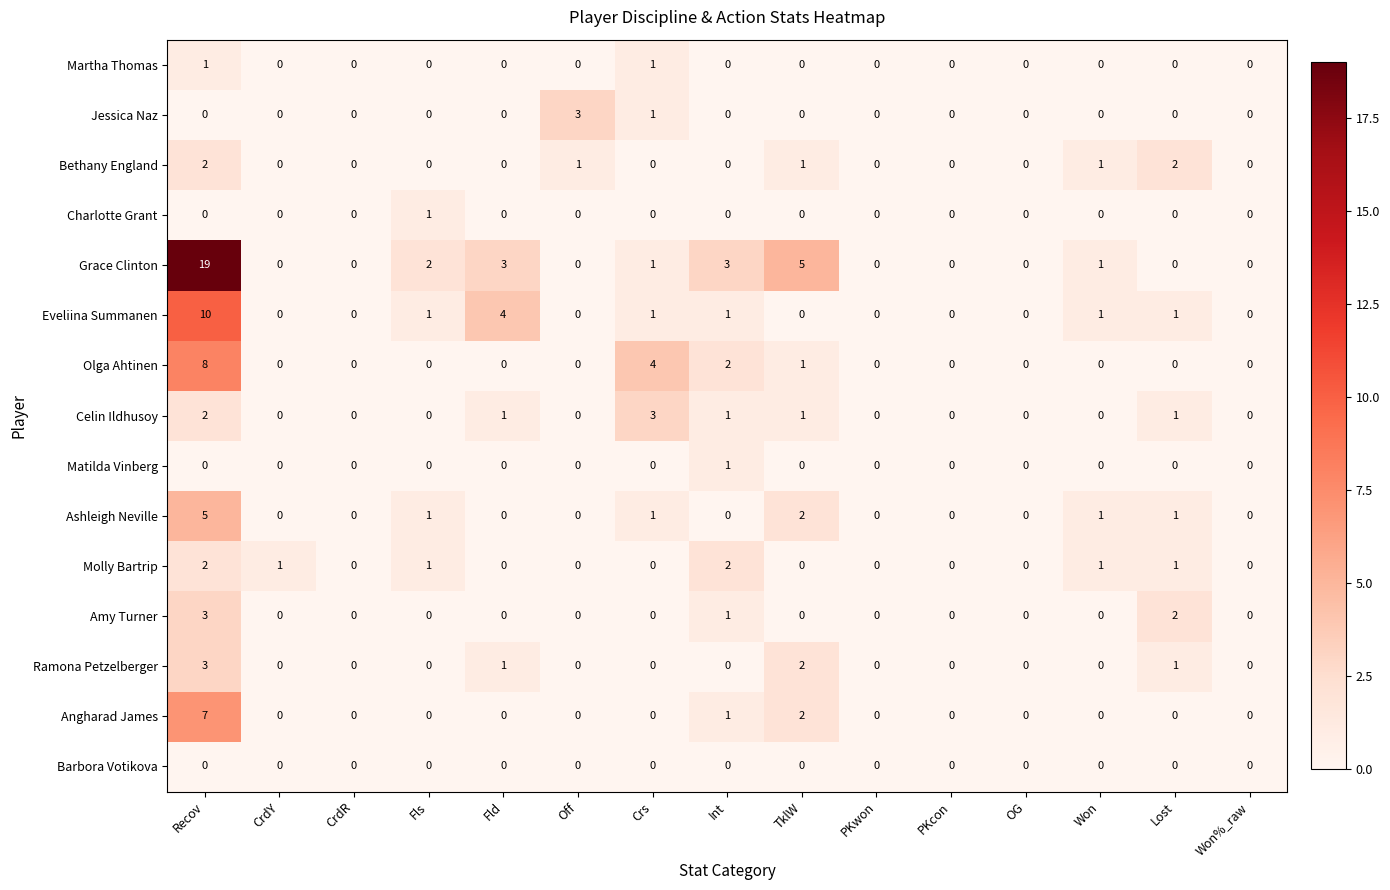

What is the difference between the maximum and minimum values in the Jessica Naz series?

3